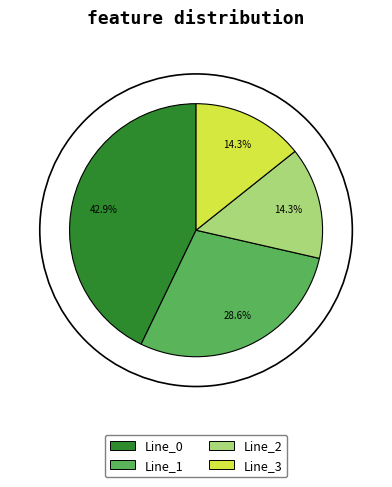

Between Line_1 and Line_2, which is larger?

Line_1